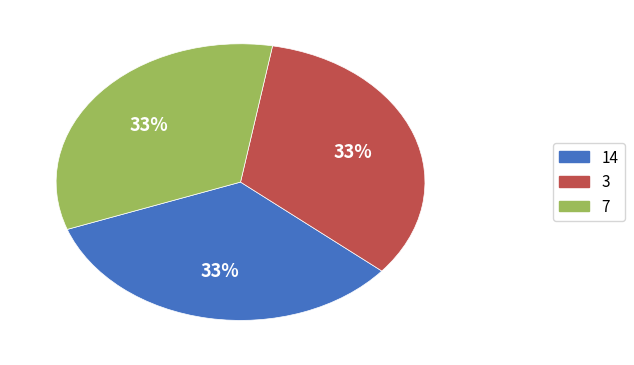

Does 14 account for over 50% of the chart?

No